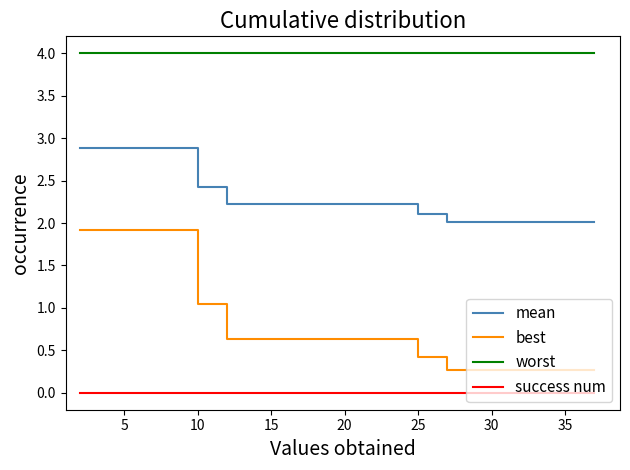

What is the greatest value displayed?

4.0